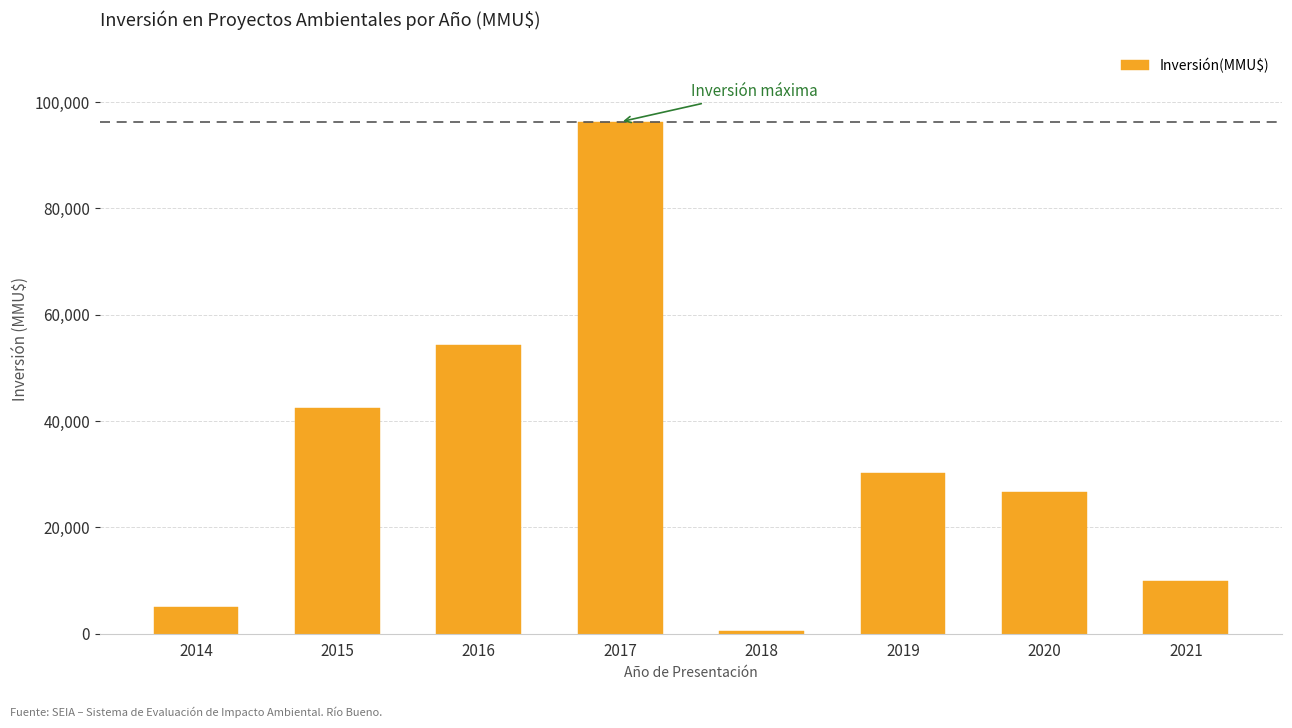

What is the difference between the maximum and minimum values?

95671